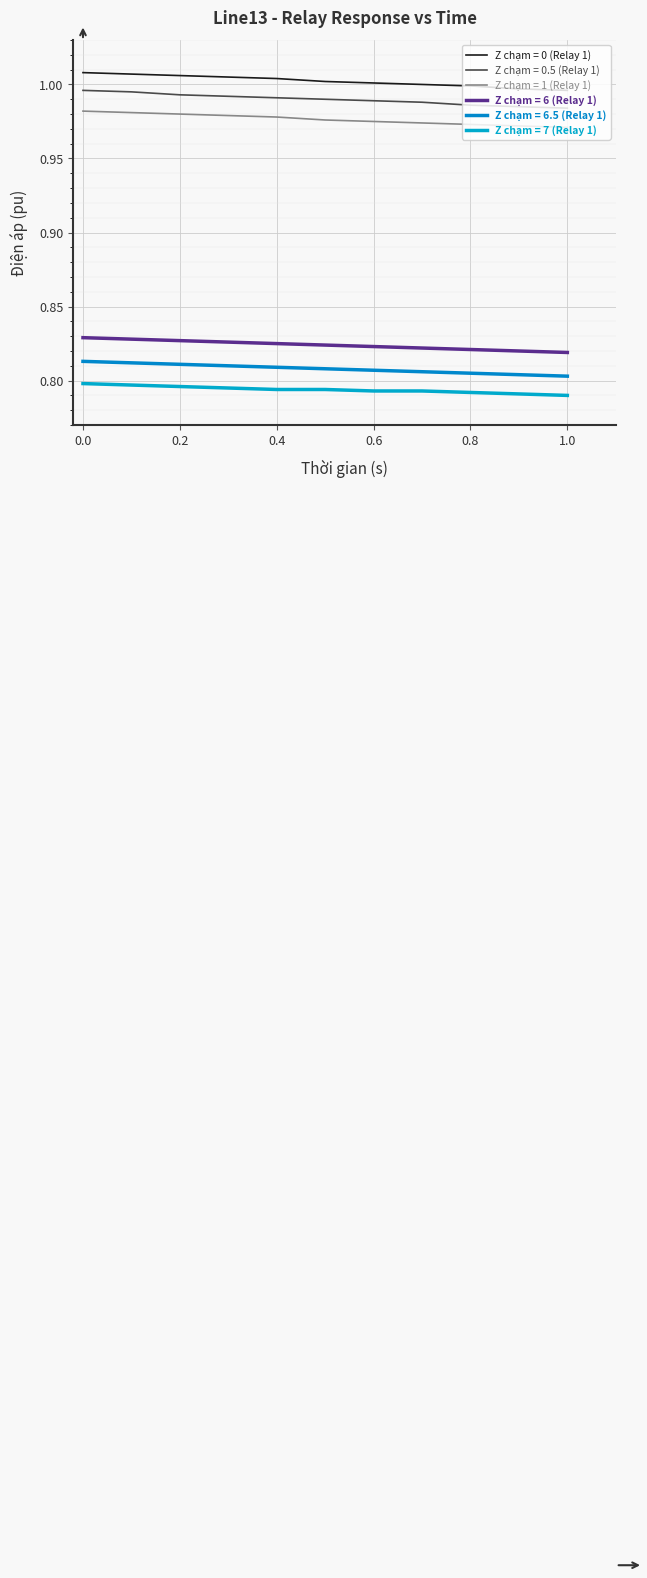

True or false: Z chạm = 6.5 (Relay 1) and Z chạm = 6 (Relay 1) intersect in this chart.

False